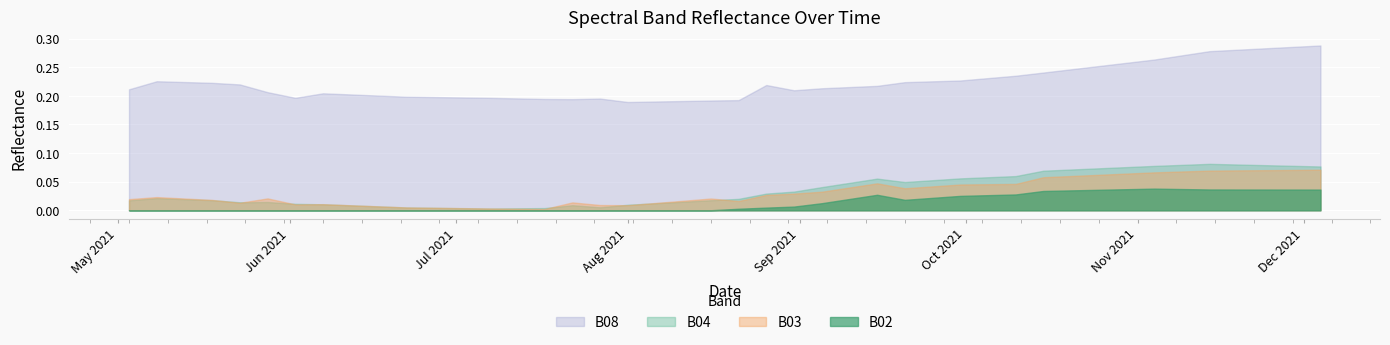

How many lines are shown in the chart?

4